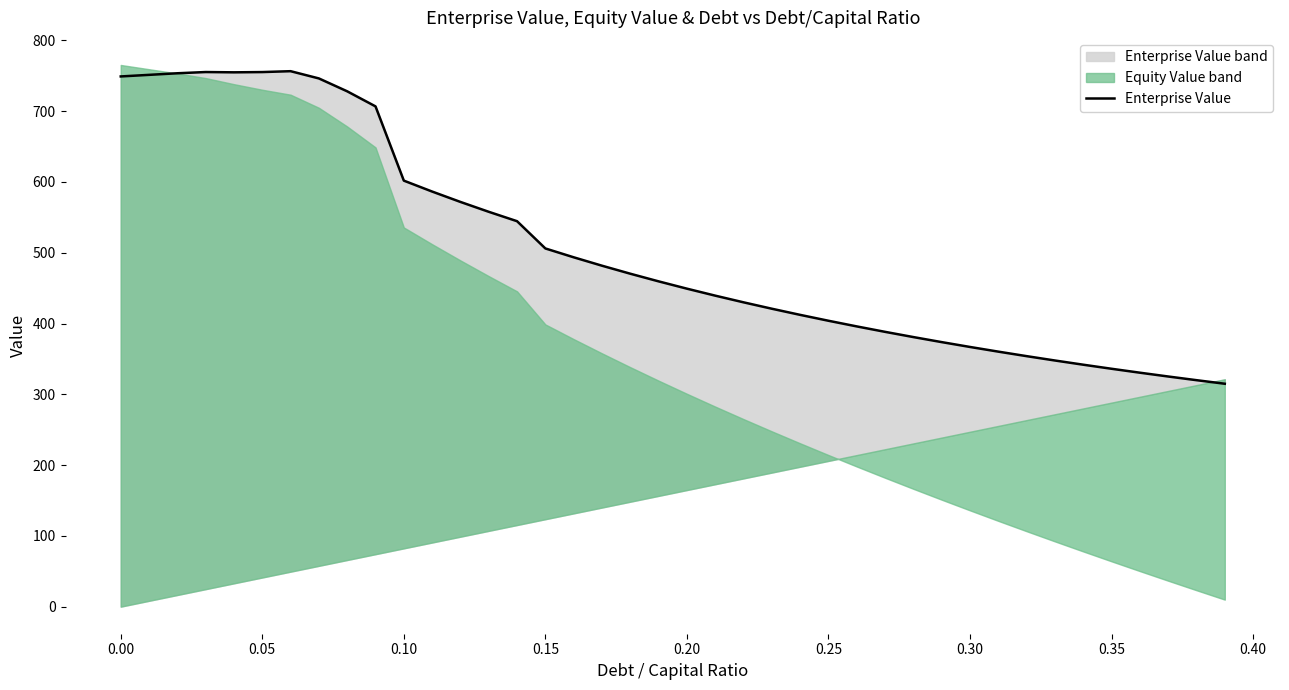

How many lines are shown in the chart?

1